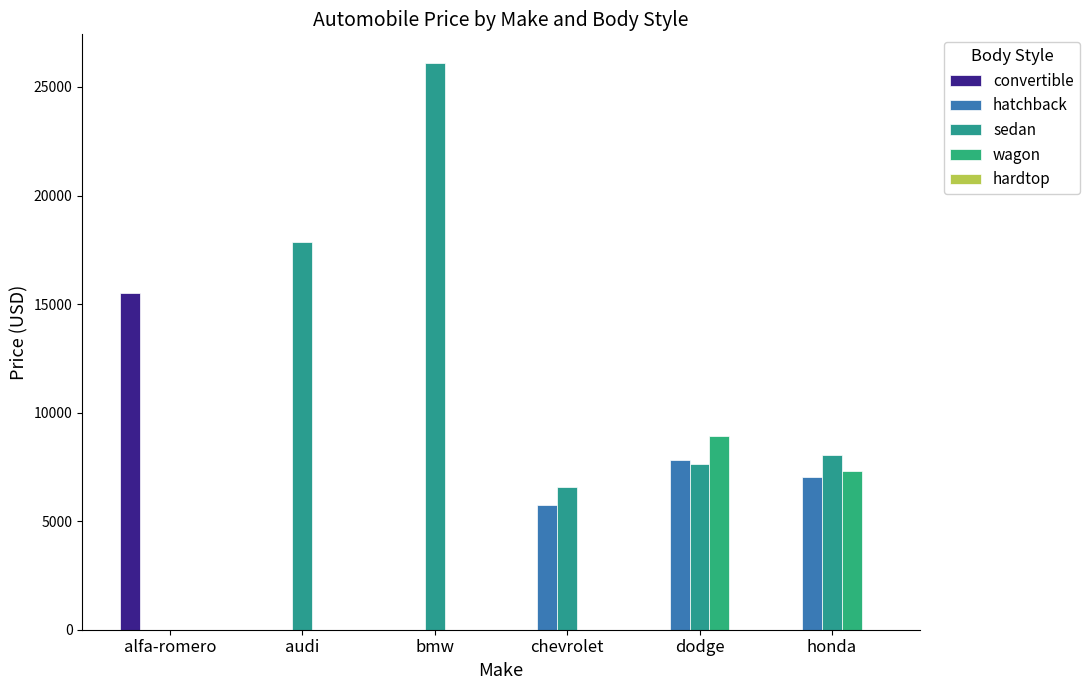

What is the difference between the maximum and minimum values in the wagon series?

8921.0